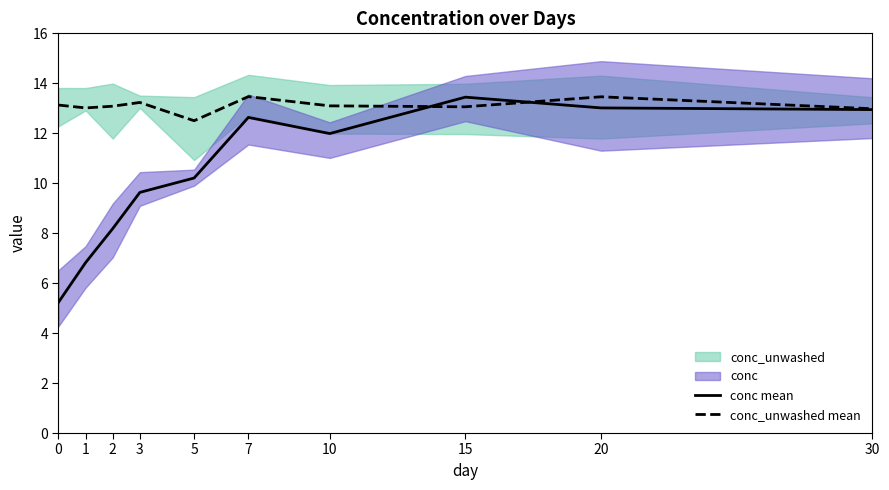

Reading left to right, what are all the values shown in this chart?

conc mean: 5.2	6.8	8.2	9.6	10.2	12.6	12.0	13.4	13.0	12.9
conc_unwashed mean: 13.1	13.0	13.1	13.2	12.5	13.5	13.1	13.1	13.5	13.0